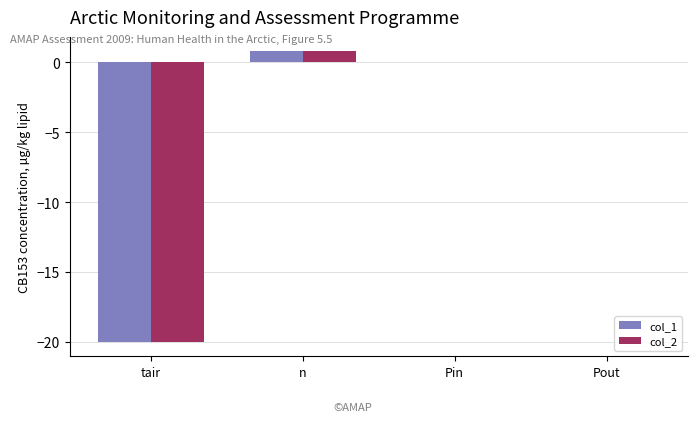

What is the sum of the col_1 values at n and Pin?

0.8